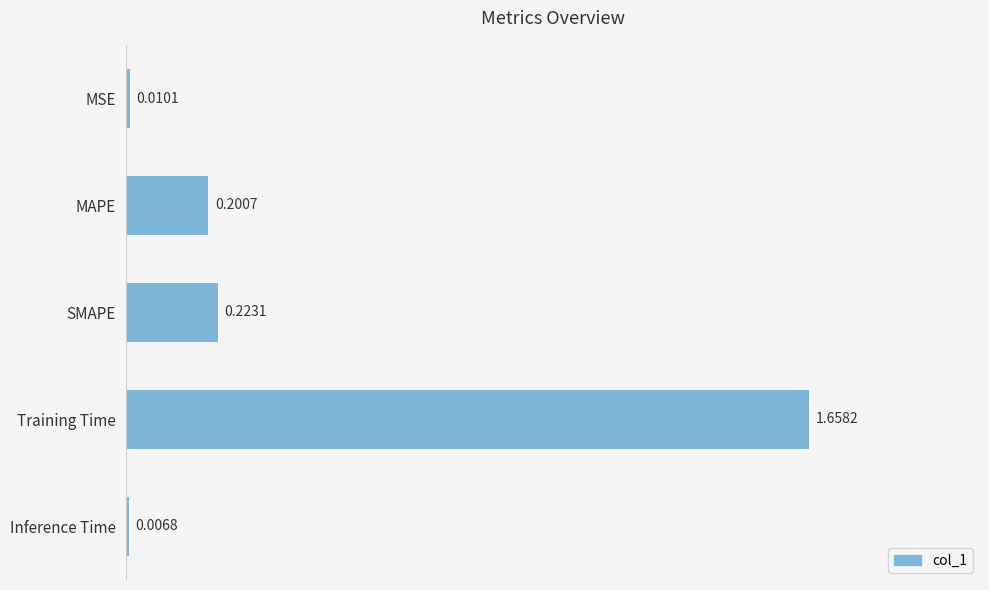

Rank the categories by value from highest to lowest.

Training Time, SMAPE, MAPE, MSE, Inference Time